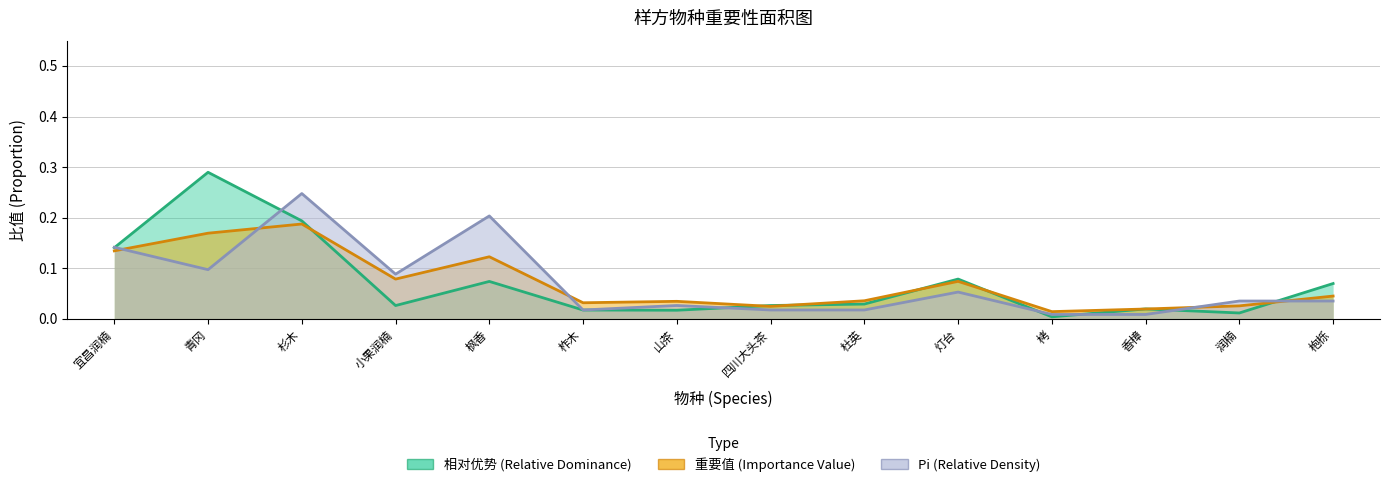

How many categories are shown in the chart?

14